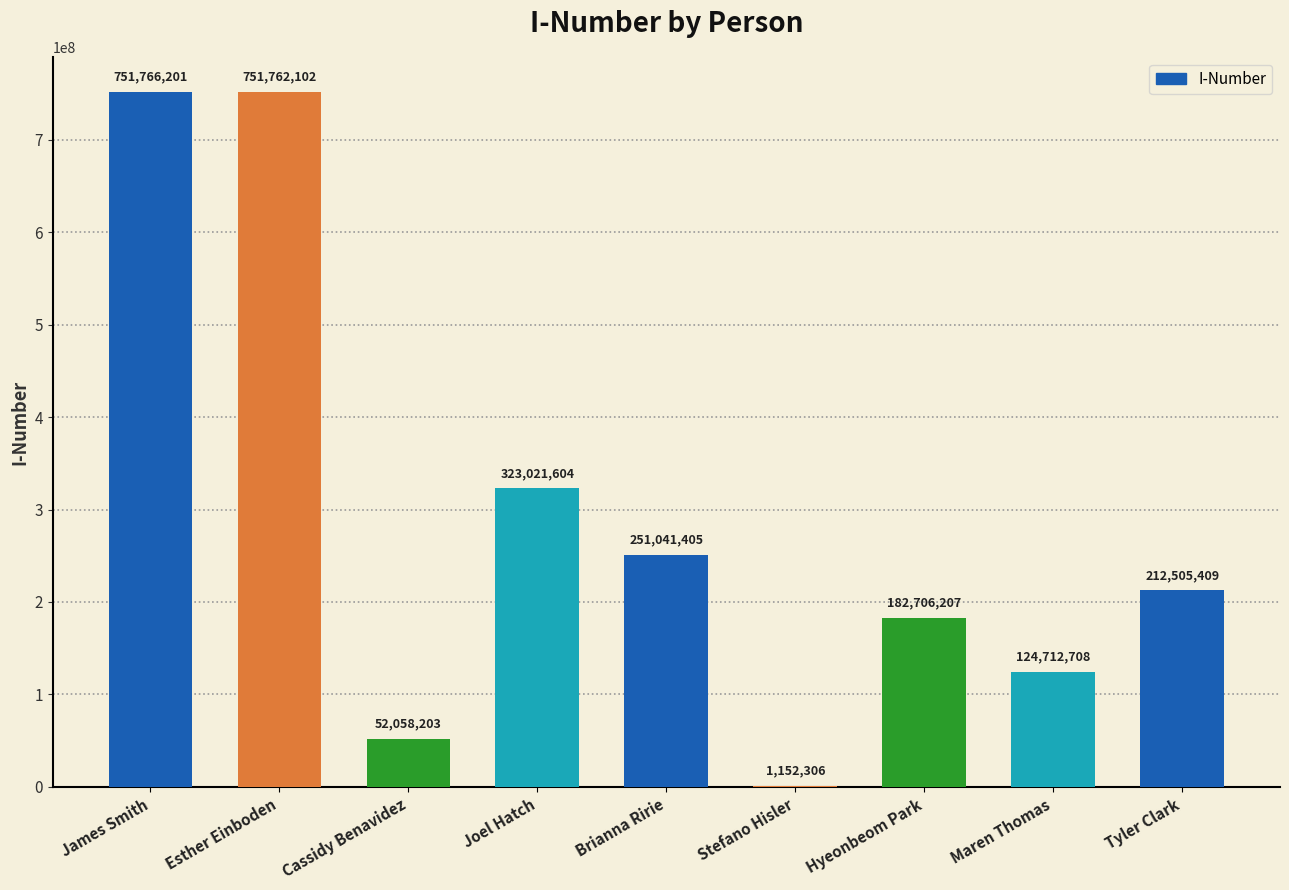

Are the bars horizontal?

No